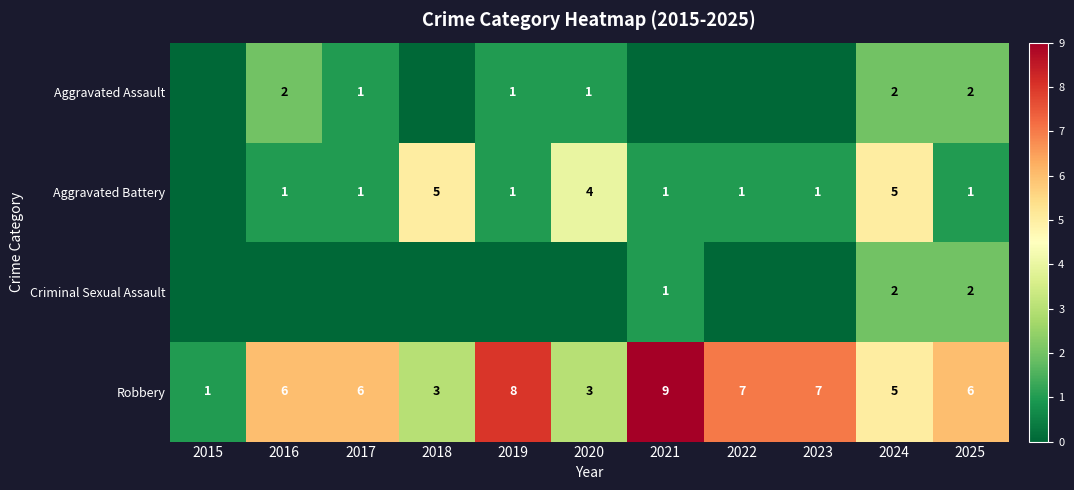

What is the greatest value displayed?

9